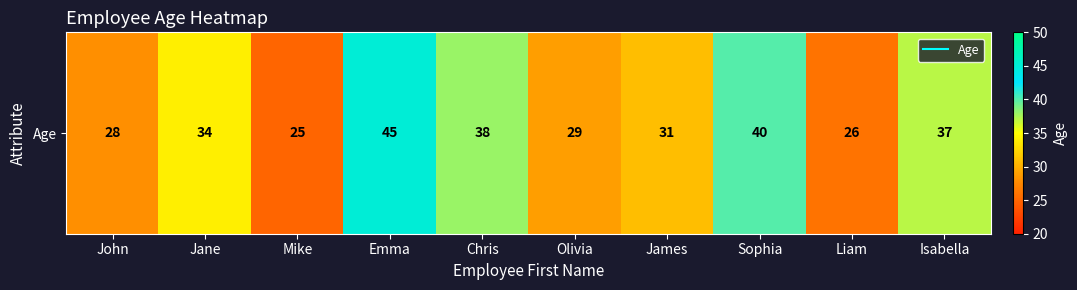

Reading right to left, transcribe all the data shown in this chart.

37	26	40	31	29	38	45	25	34	28